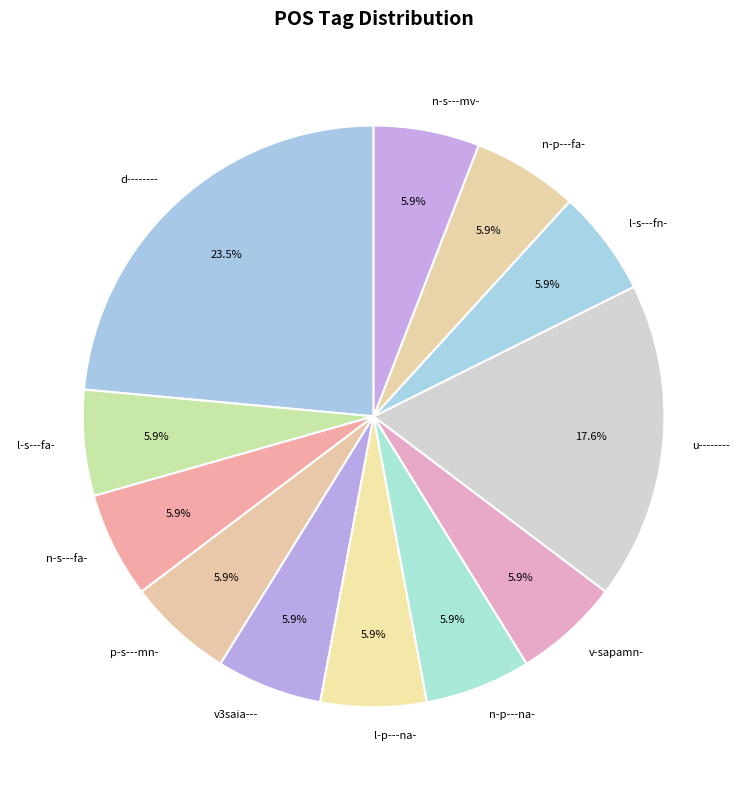

Does l-s---fn- represent more than half of the total?

No